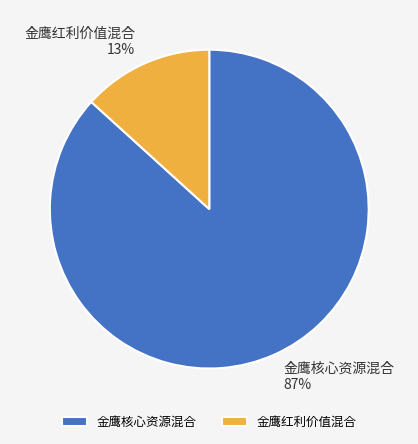

True or false: 金鹰核心资源混合 accounts for 96% of the total.

False